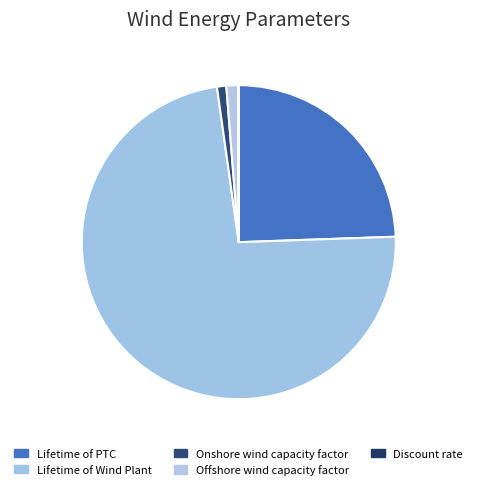

Which category has the biggest portion of the pie?

Lifetime of Wind Plant